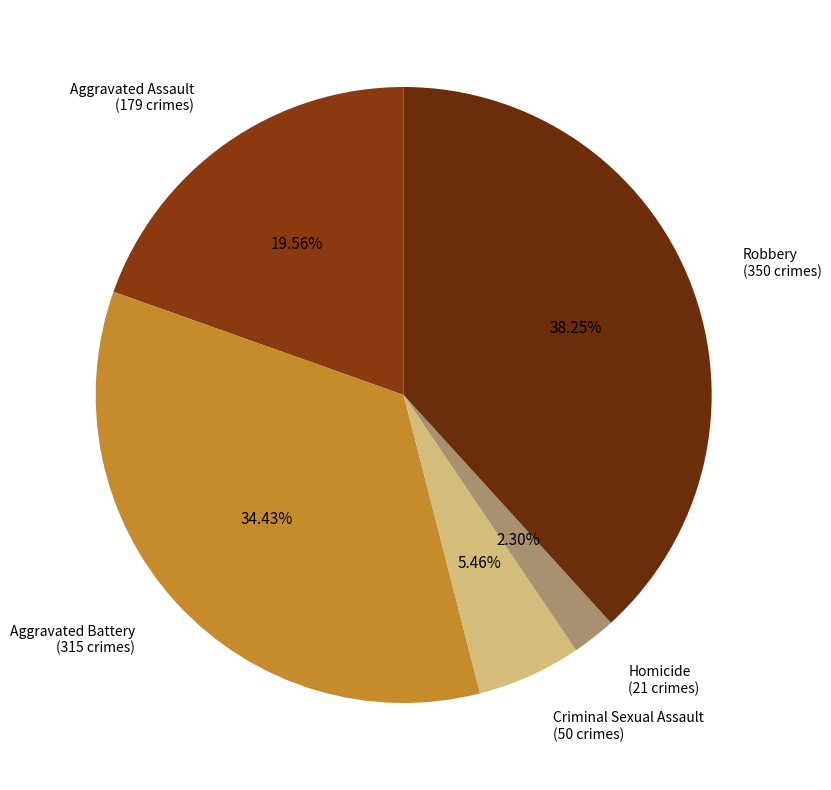

What is the total percentage of Criminal Sexual Assault and Robbery?

43.7%